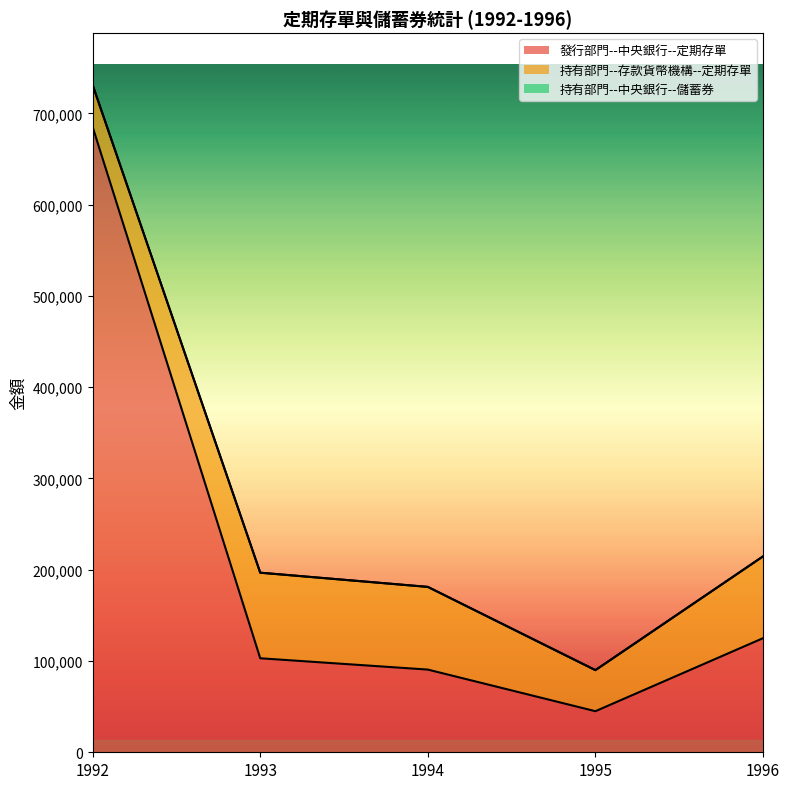

How many lines are shown in the chart?

3